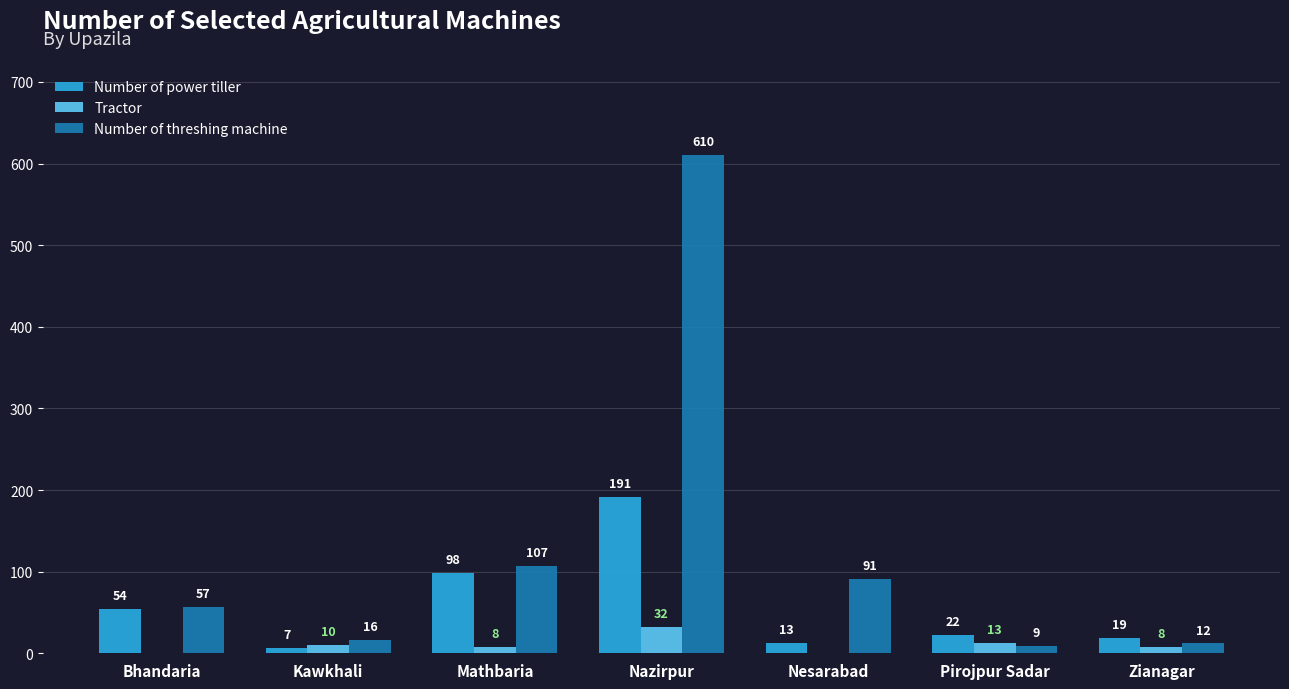

Reading left to right, extract all data points from this chart.

Number of power tiller: Bhandaria=54	Kawkhali=7	Mathbaria=98	Nazirpur=191	Nesarabad=13	Pirojpur Sadar=22	Zianagar=19
Tractor: Bhandaria=0	Kawkhali=10	Mathbaria=8	Nazirpur=32	Nesarabad=0	Pirojpur Sadar=13	Zianagar=8
Number of threshing machine: Bhandaria=57	Kawkhali=16	Mathbaria=107	Nazirpur=610	Nesarabad=91	Pirojpur Sadar=9	Zianagar=12